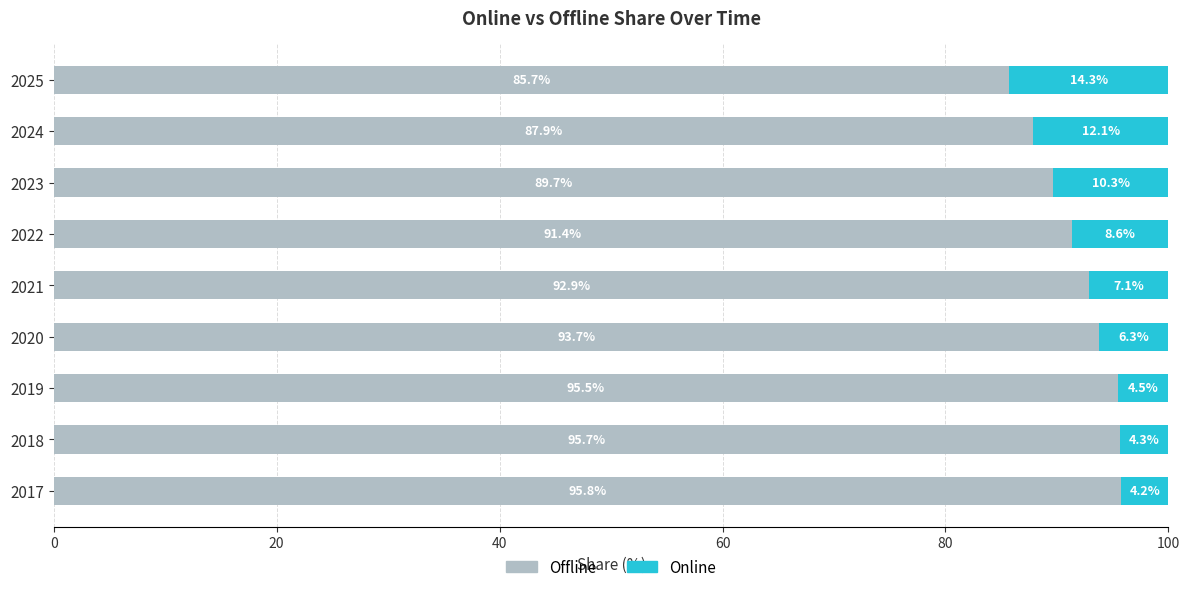

List the labels in order of Offline value, smallest first.

2025, 2024, 2023, 2022, 2021, 2020, 2019, 2018, 2017